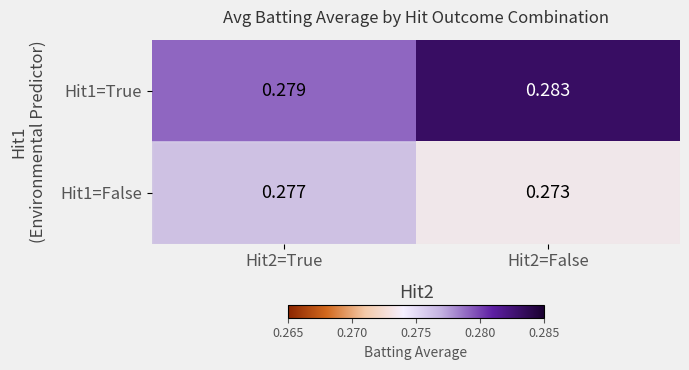

Which series has the largest total across all categories?

Hit1=True